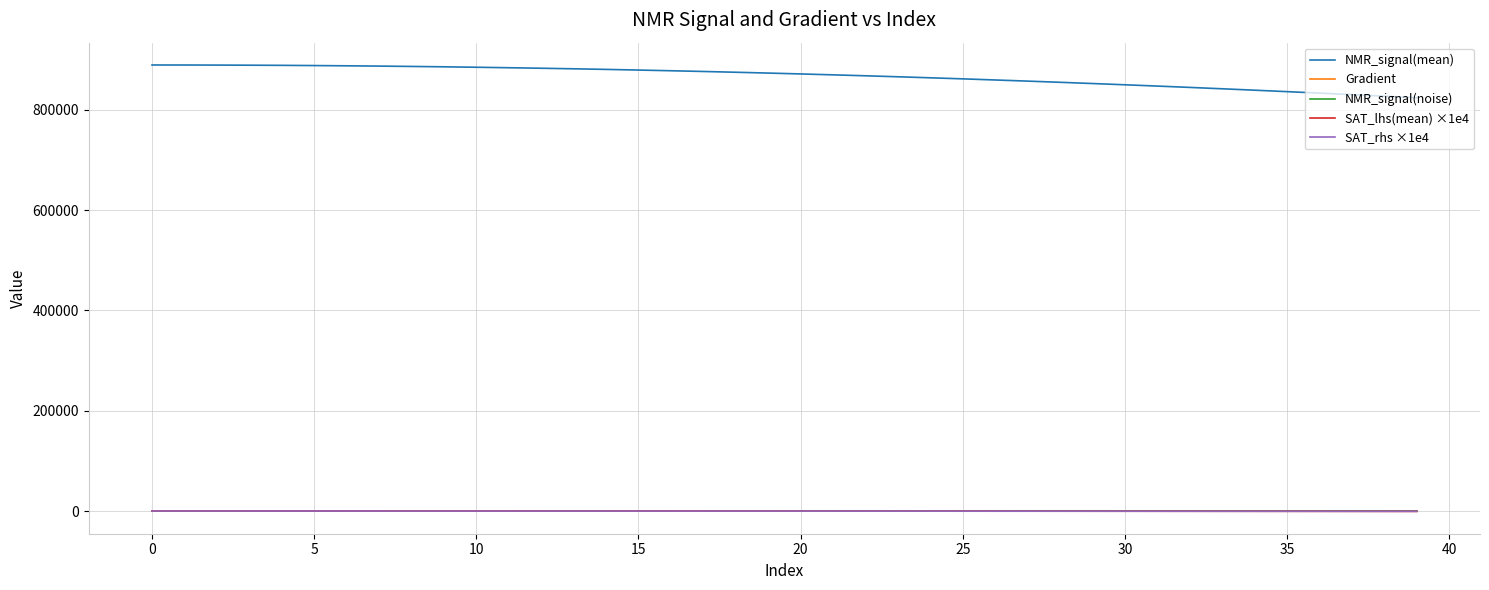

True or false: Gradient and NMR_signal(mean) intersect in this chart.

False